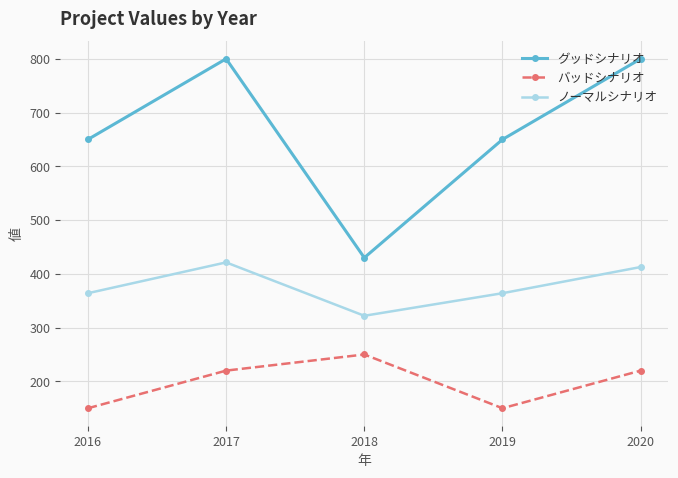

The value of グッドシナリオ at 2020 is 800.0. True or false?

True